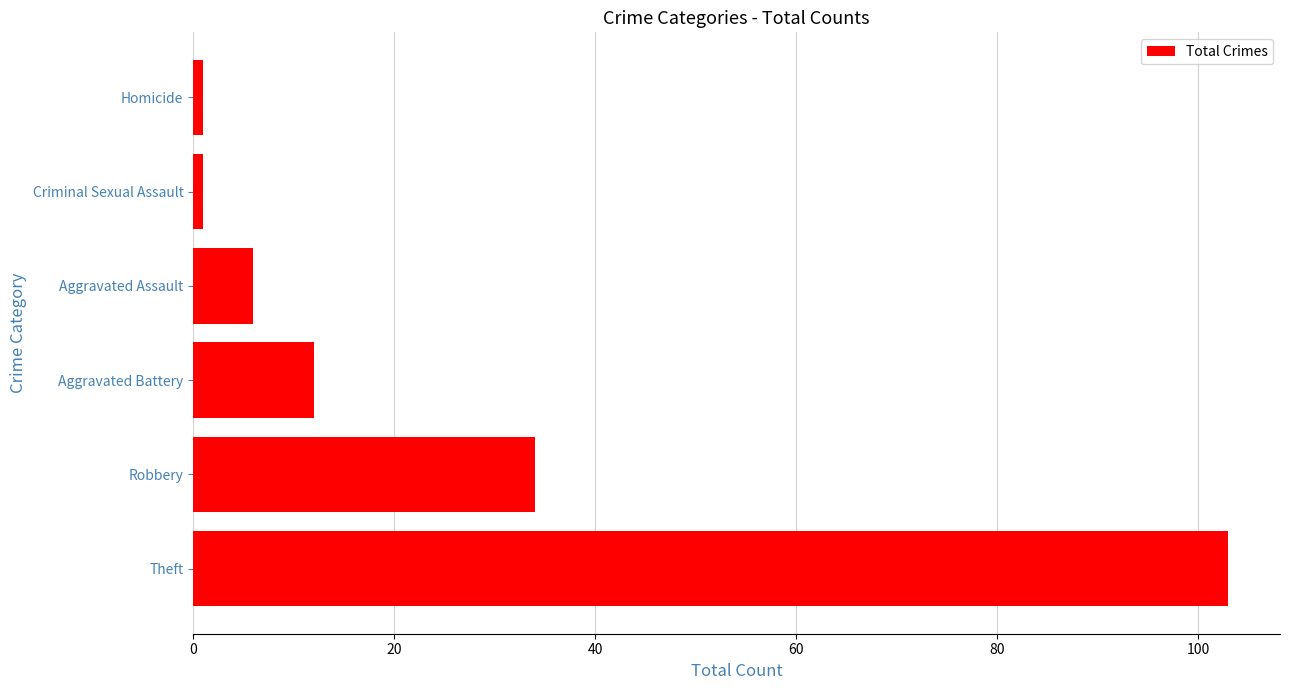

What is the change in value from Theft to Aggravated Battery?

-91